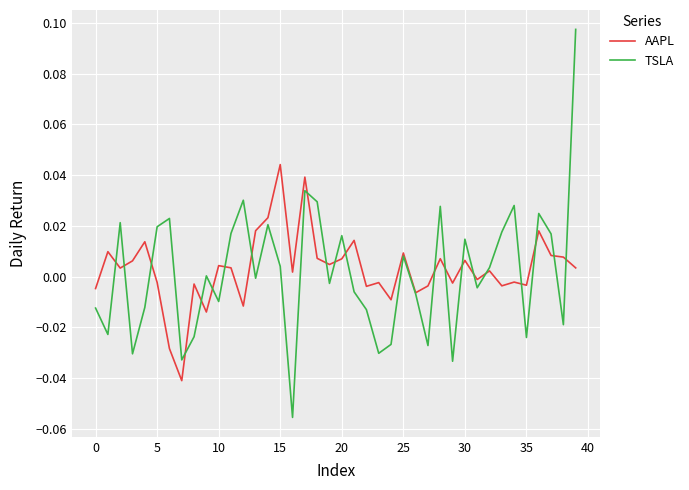

List the series in order of their peak value, highest first.

TSLA, AAPL